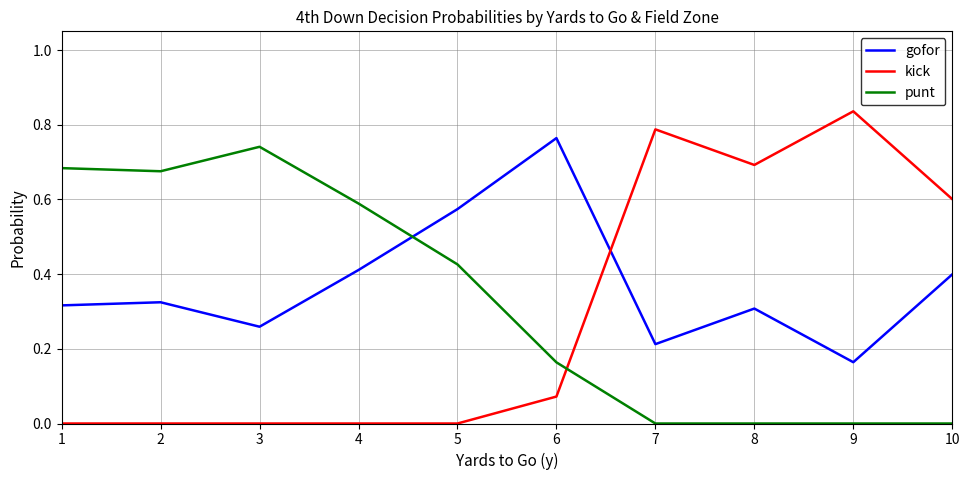

True or false: kick has a value of 0.0 at 4.

True